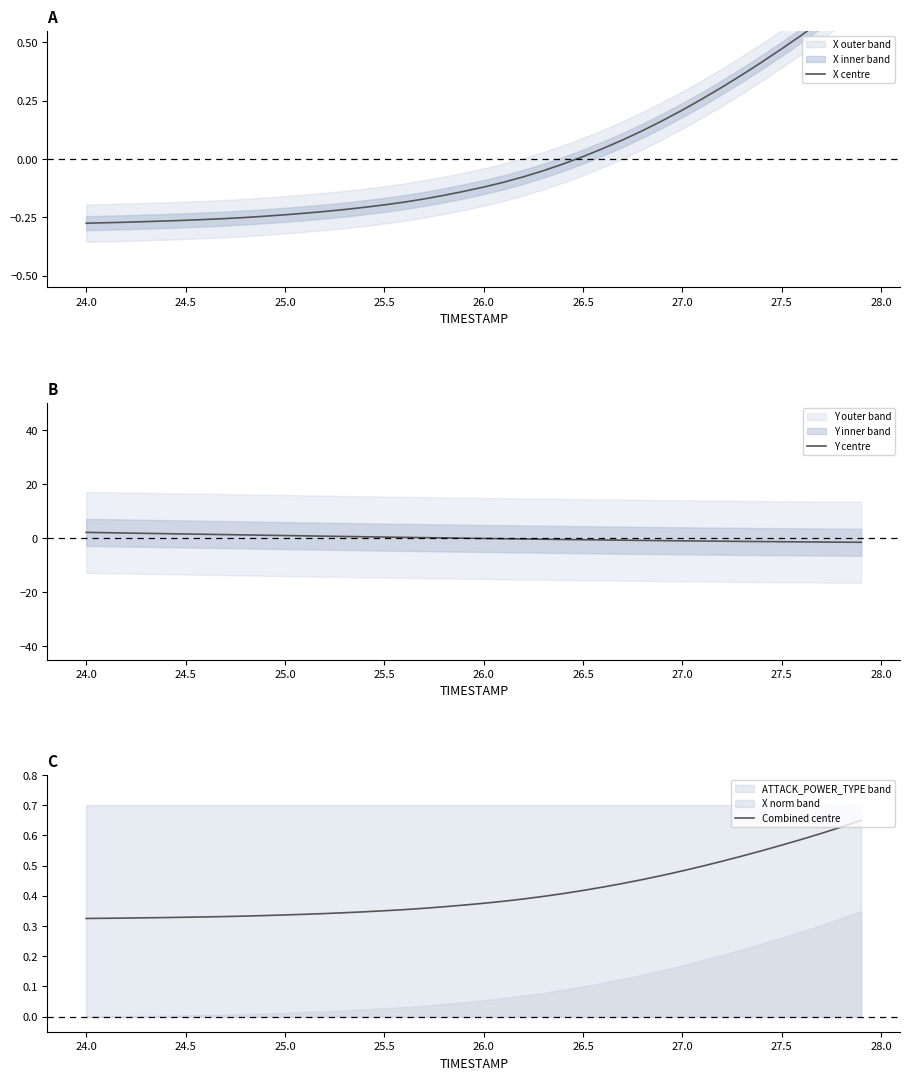

What is the average value of the Combined centre series?

0.4